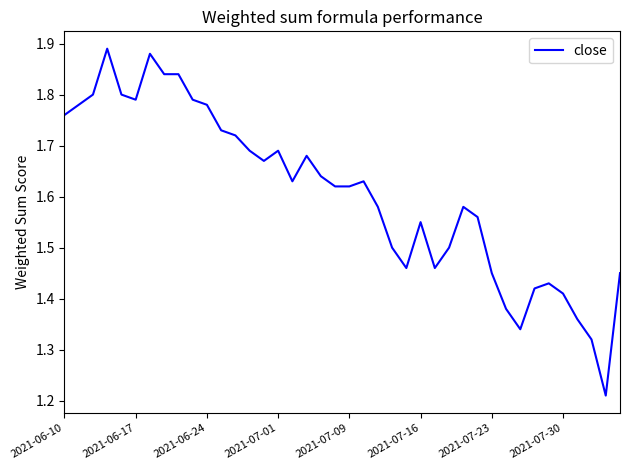

What is the difference between the maximum and minimum values?

0.7